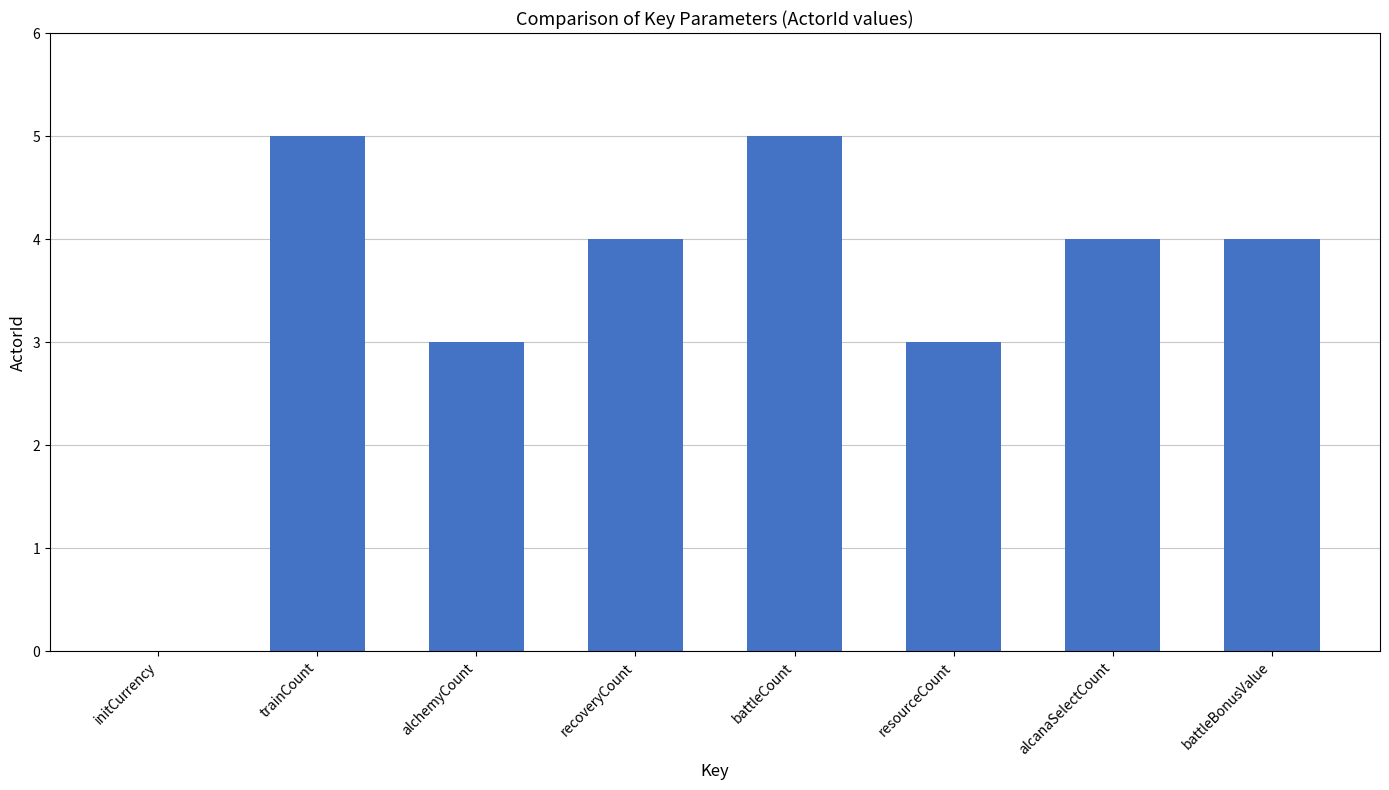

What value does the data have at resourceCount?

3